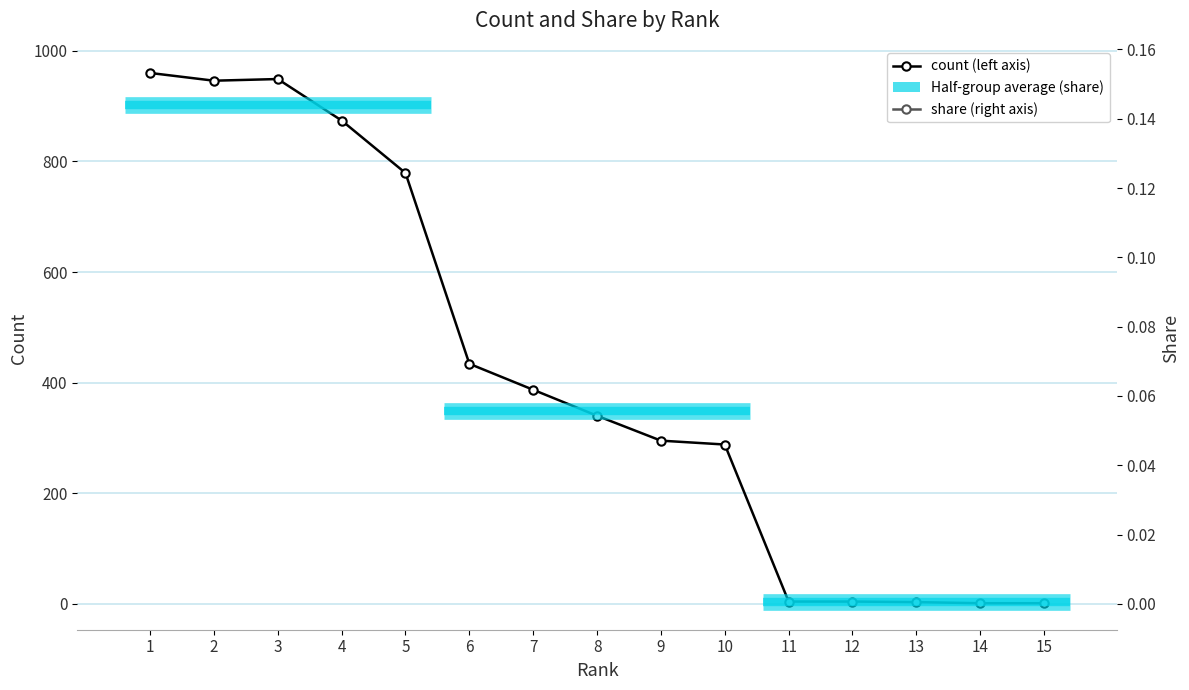

True or false: share and count intersect in this chart.

False